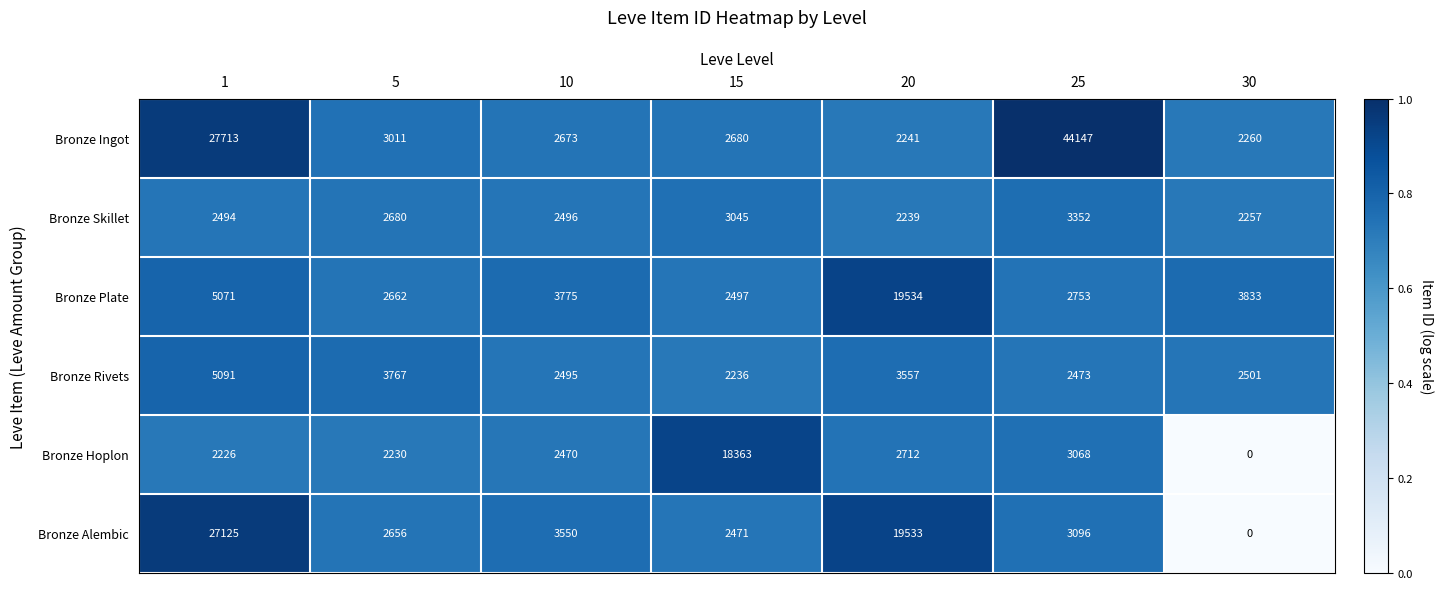

Which category has the highest value in the Bronze Plate series?

20